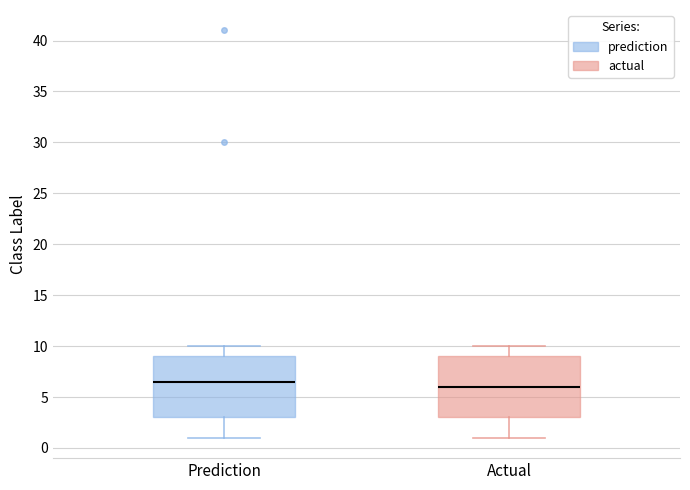

Where does the lower whisker of the box for Prediction end on the y-axis? The values are not printed on the chart, so give them approximately, as read against the axis.

1.0